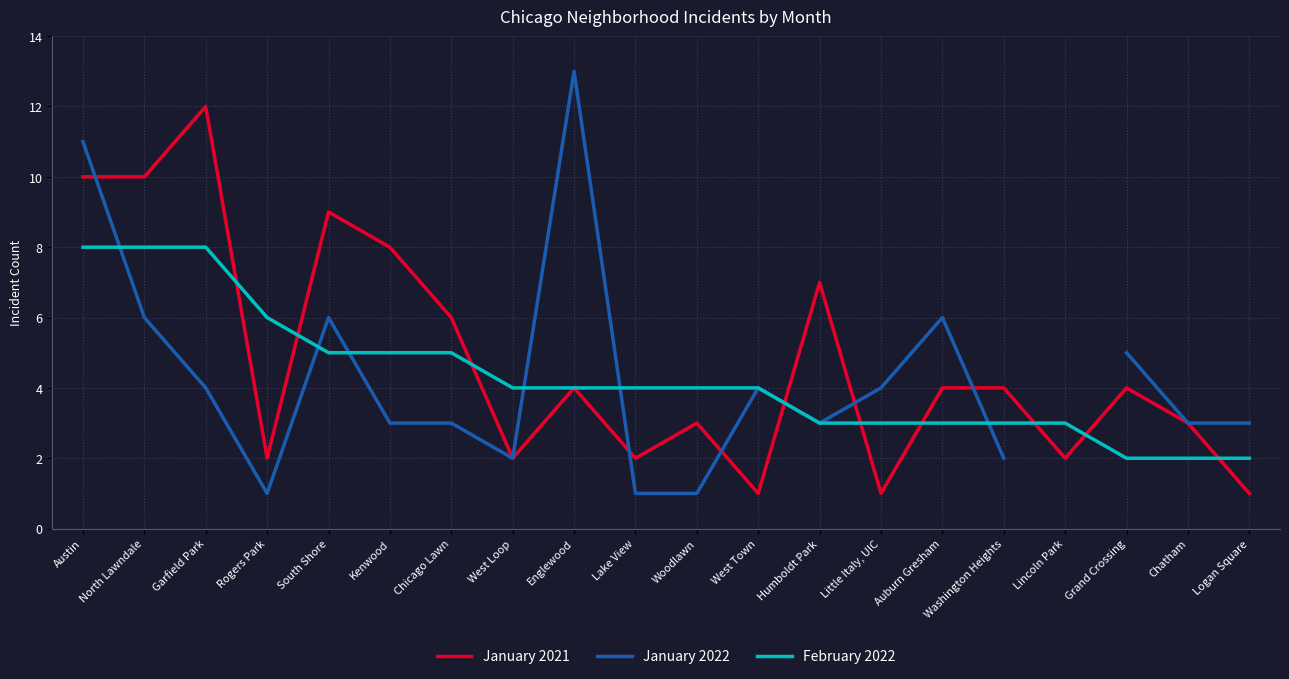

Is this an area chart (filled region under the line)?

No